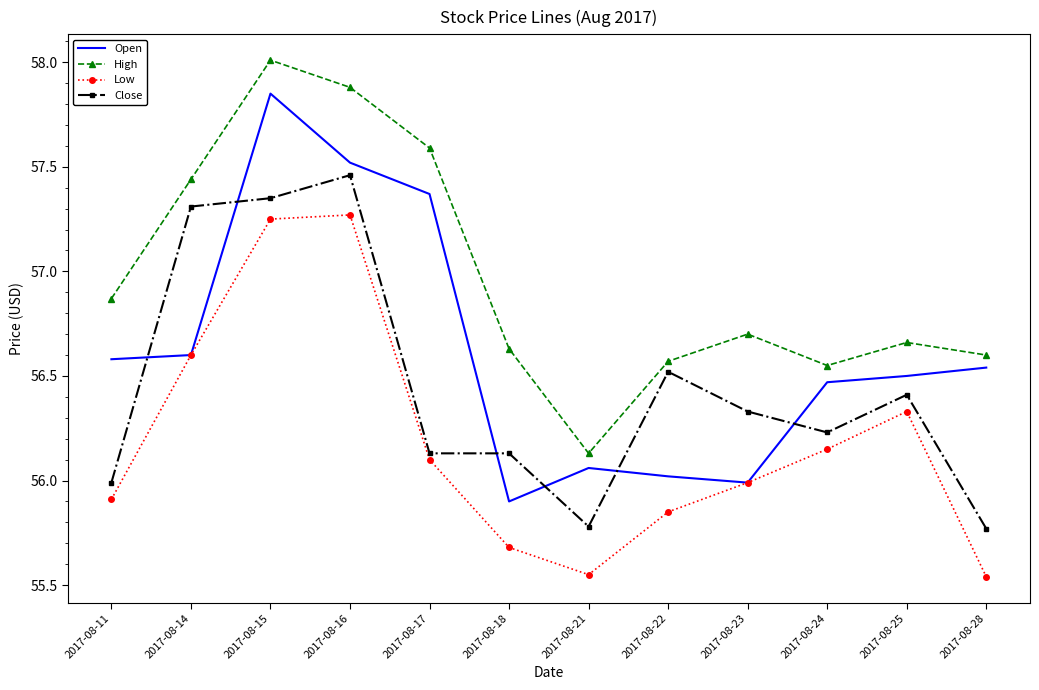

Where is High nearest to the value 57?

2017-08-11